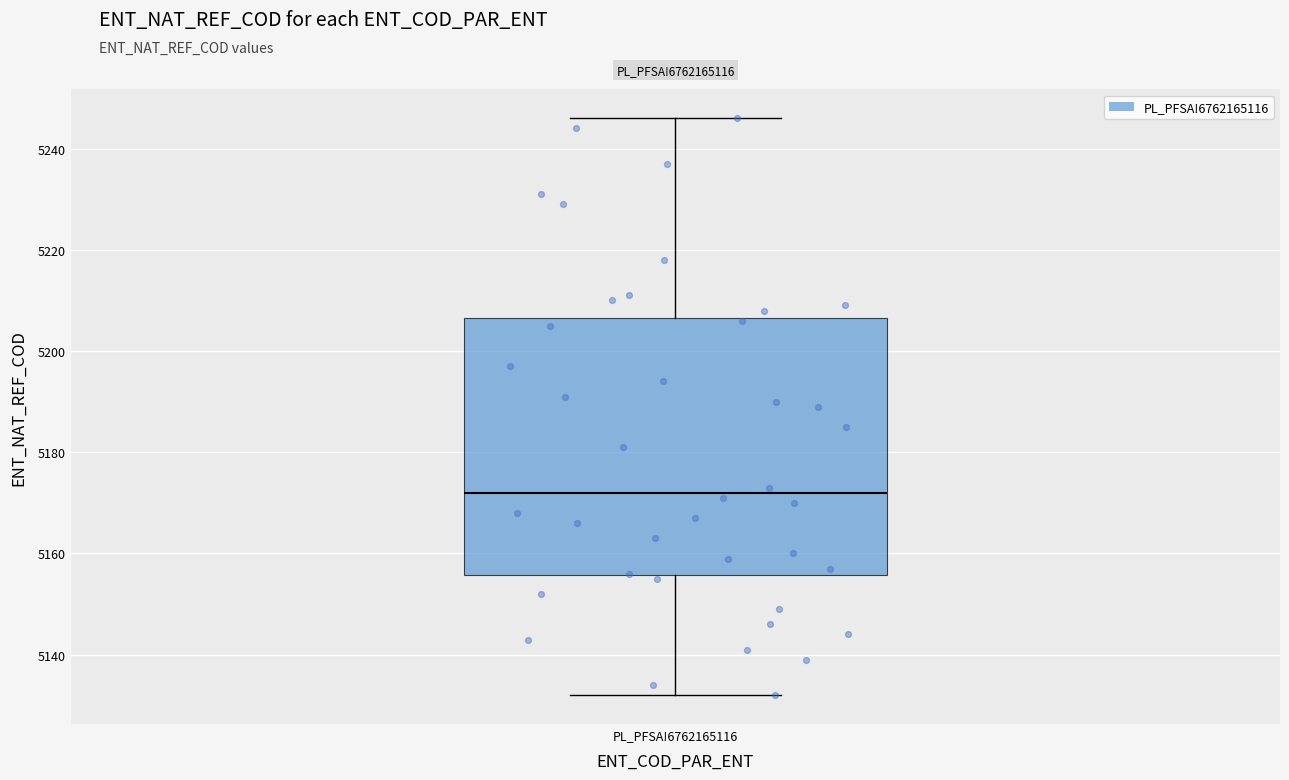

Read this box plot against the y-axis: the position of the median line, the range covered by the box, and the ends of both whiskers. The values are not printed on the chart, so give them approximately, as read against the axis.

median 5172, box 5156 to 5206, whiskers 5132 to 5246